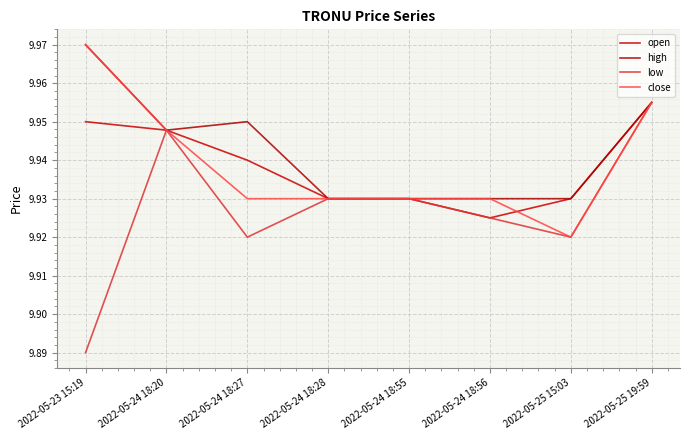

True or false: high and open intersect in this chart.

False